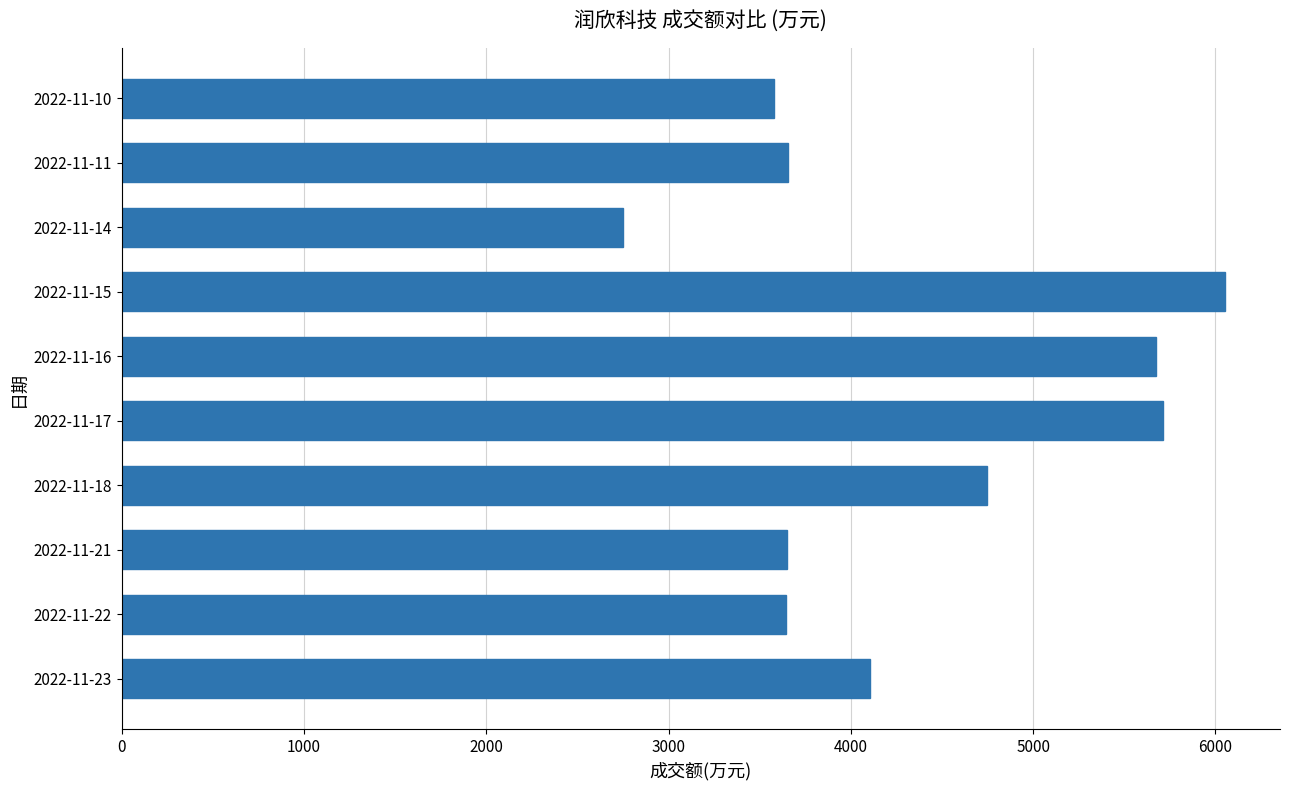

What value does the data have at 2022-11-18, to the nearest 50?

4750